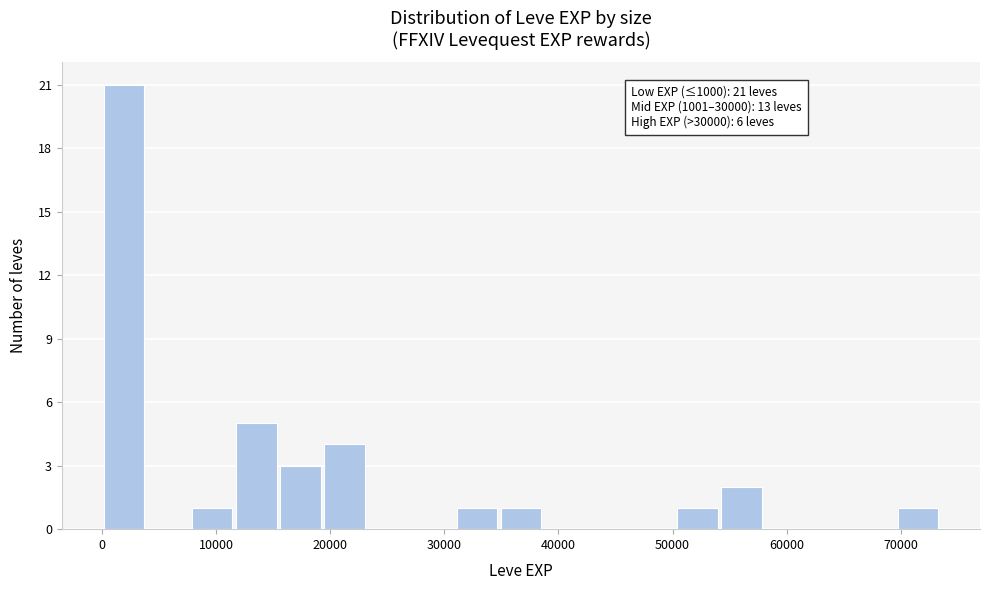

Around what value on the x-axis is the tallest bar? Give the approximate position of its centre, as read against the axis.

2000